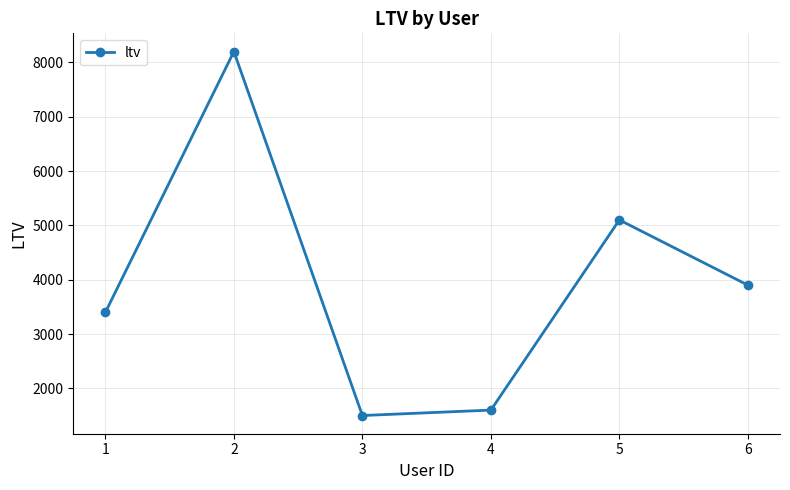

The chart shows a value of 1500 at 3. True or false?

True